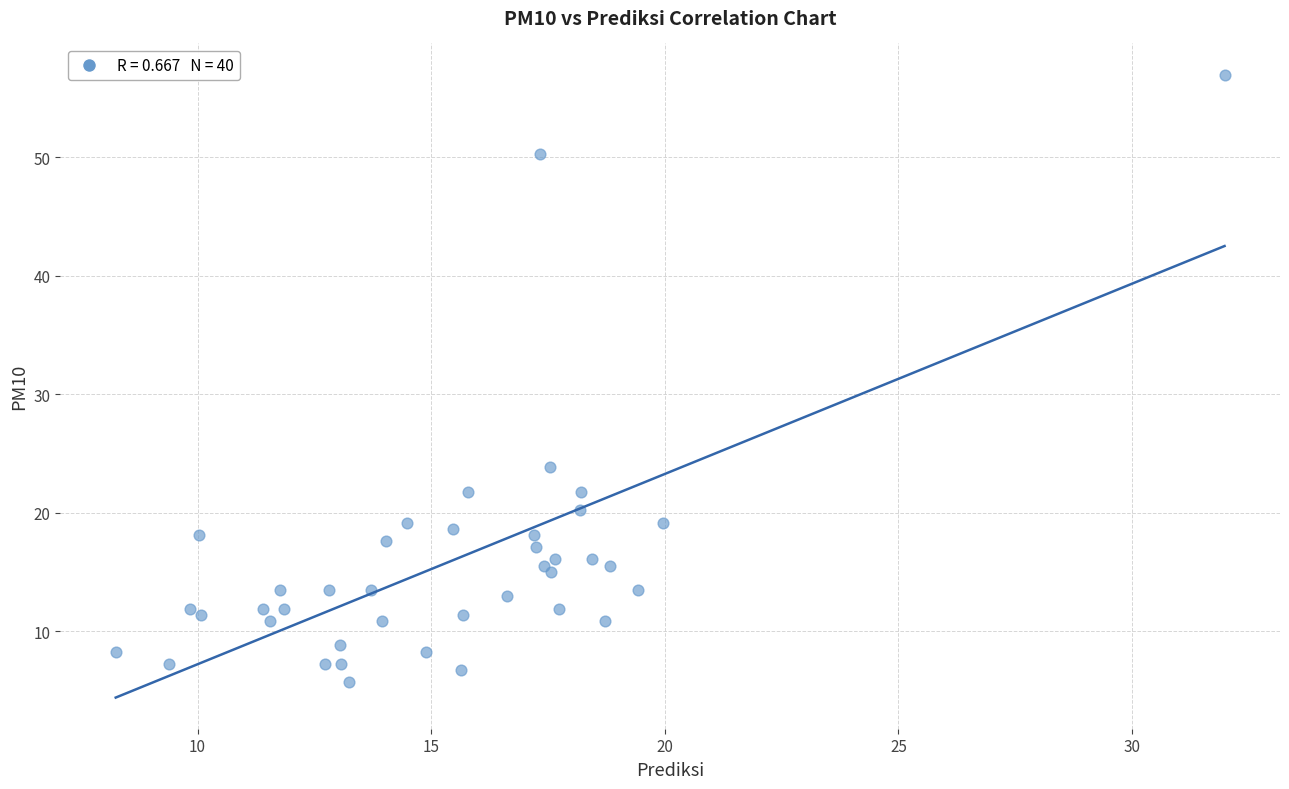

What Y value in the scatter plot is closest to 31?

23.8